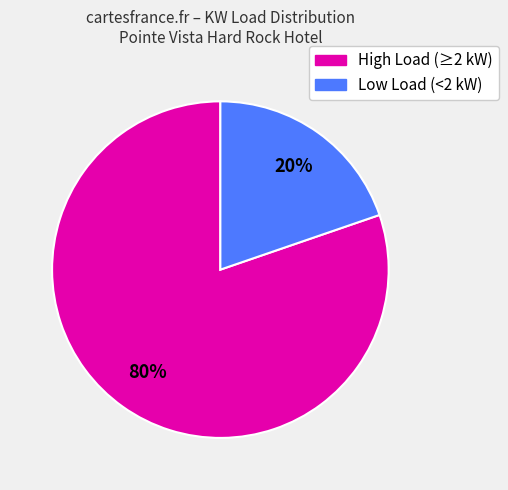

Which category has the smallest portion of the pie?

Low Load (<2 kW)